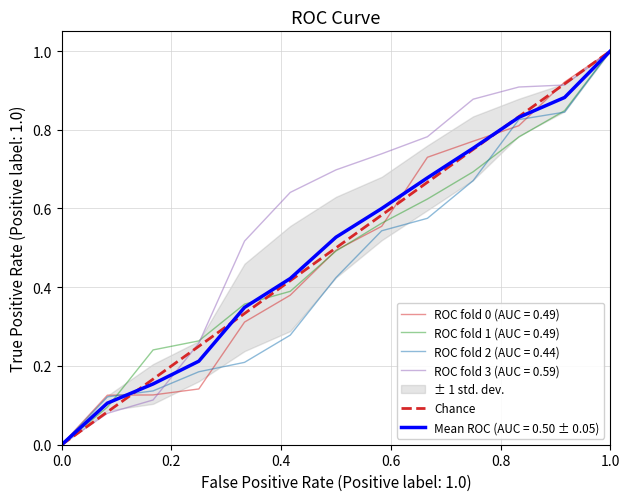

Does the chart have visible grid lines?

Yes